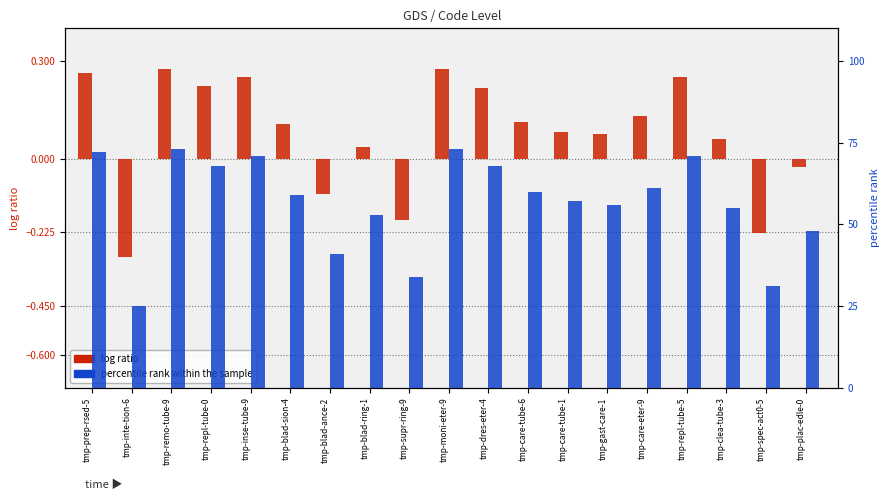

Where does the log ratio series first go above 0?

tmp-prep-rsed-5